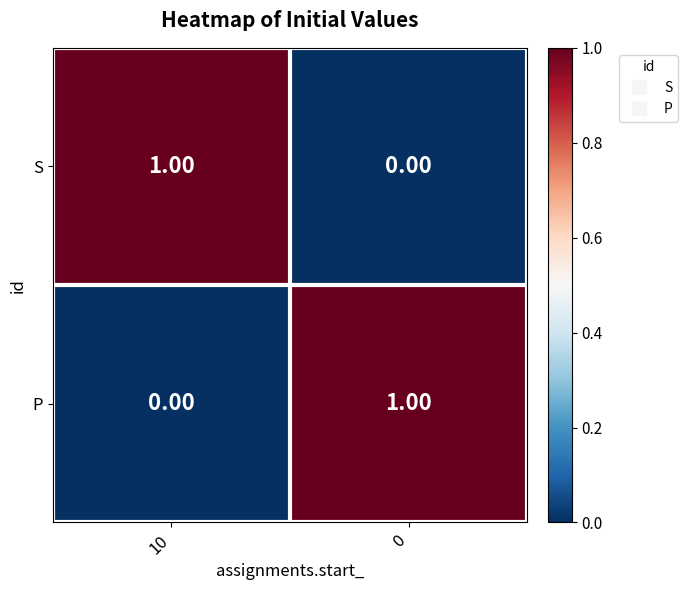

How many values in the S series are below 1?

1